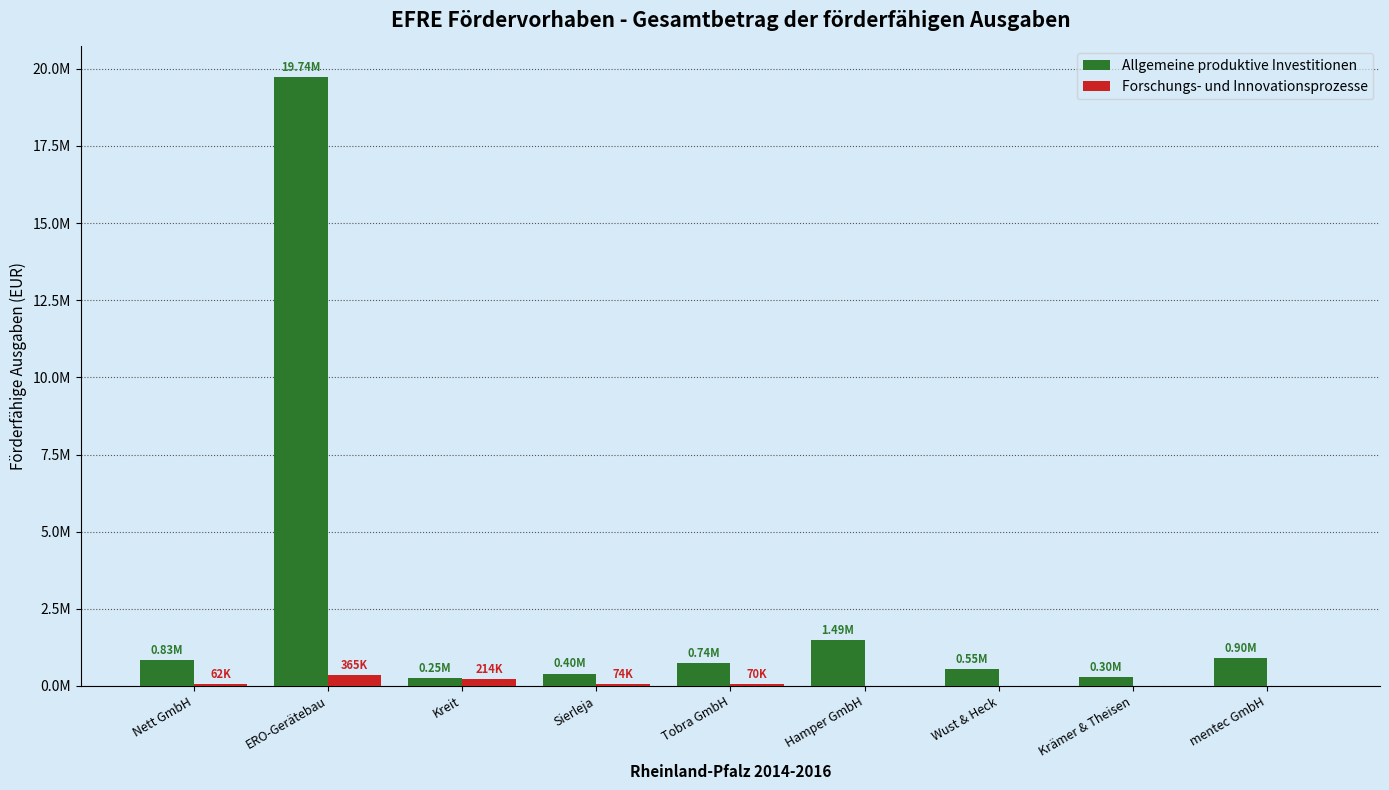

What is the difference between the highest and lowest values at Krämer & Theisen?

300000.0